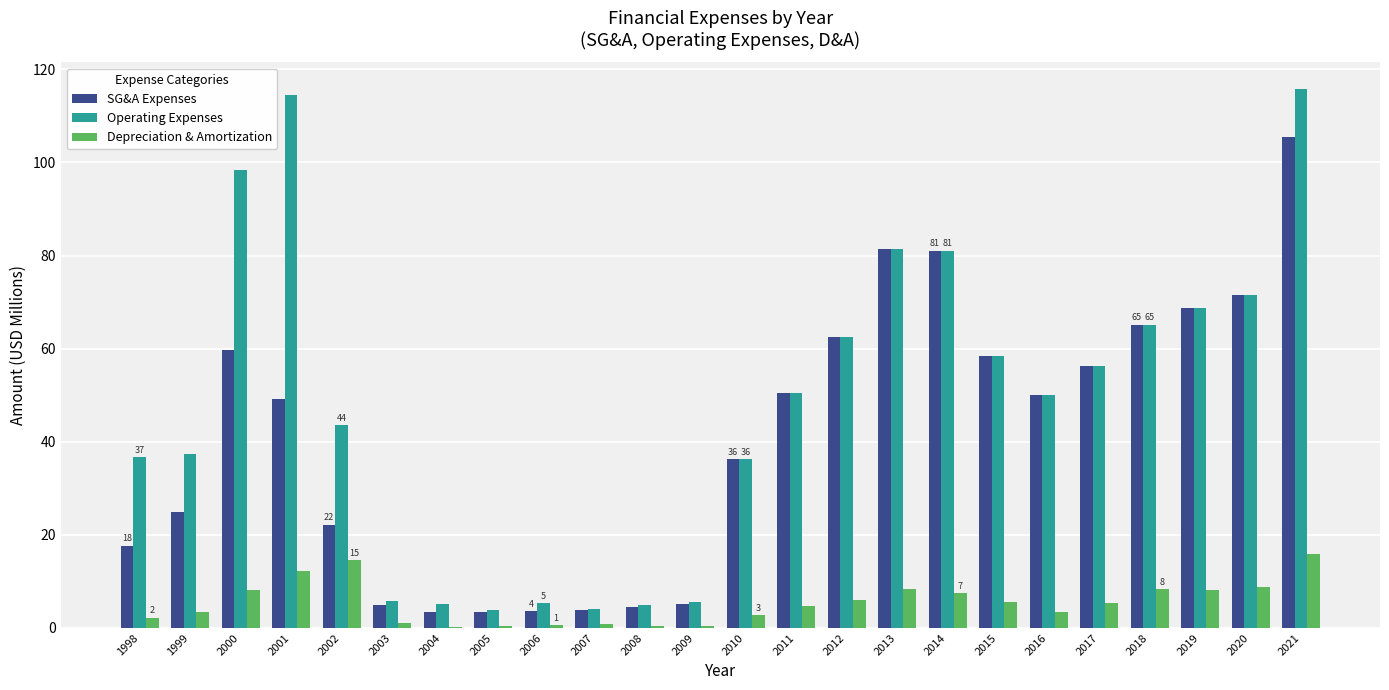

Read the Operating Expenses value at 2000.

98.5